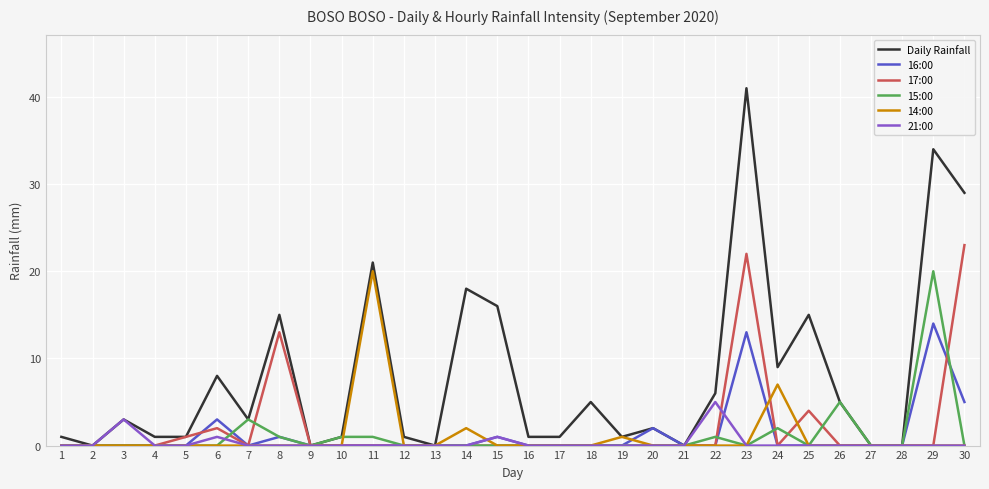

What is the difference between the second highest and second lowest values in the Daily Rainfall series?

34